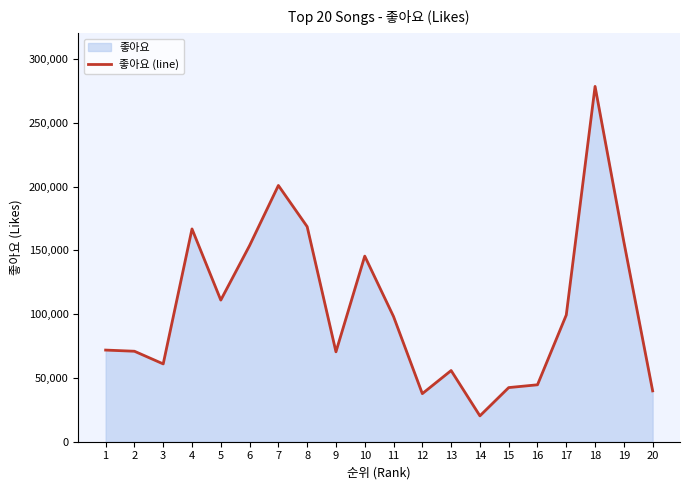

Is it true that the value at 10 is 246988?

False